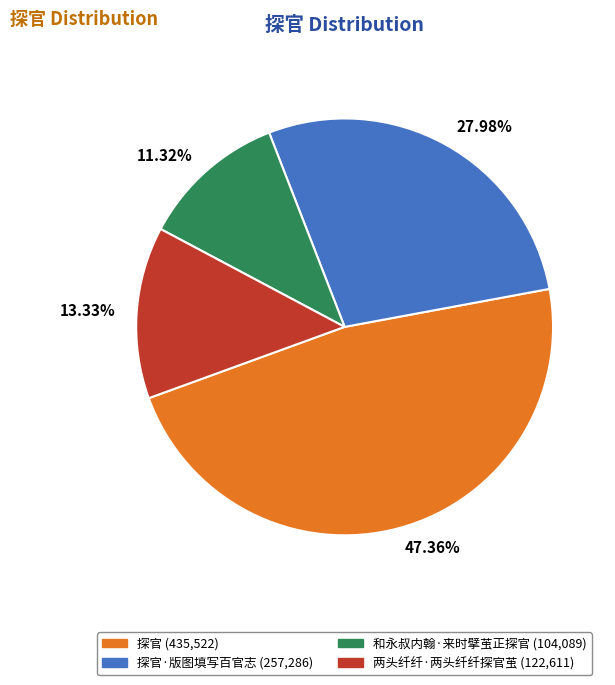

Does 13.33% account for over 50% of the chart?

No